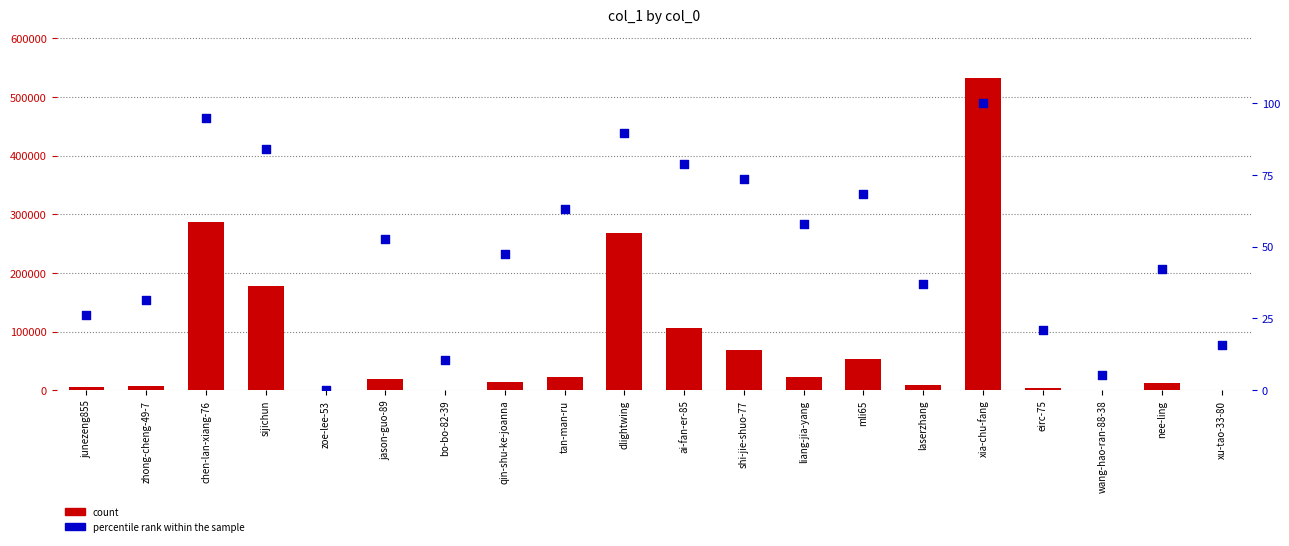

Is the value of col_1 at zoe-lee-53 greater than the value of percentile rank within the sample at nee-ling?

Yes